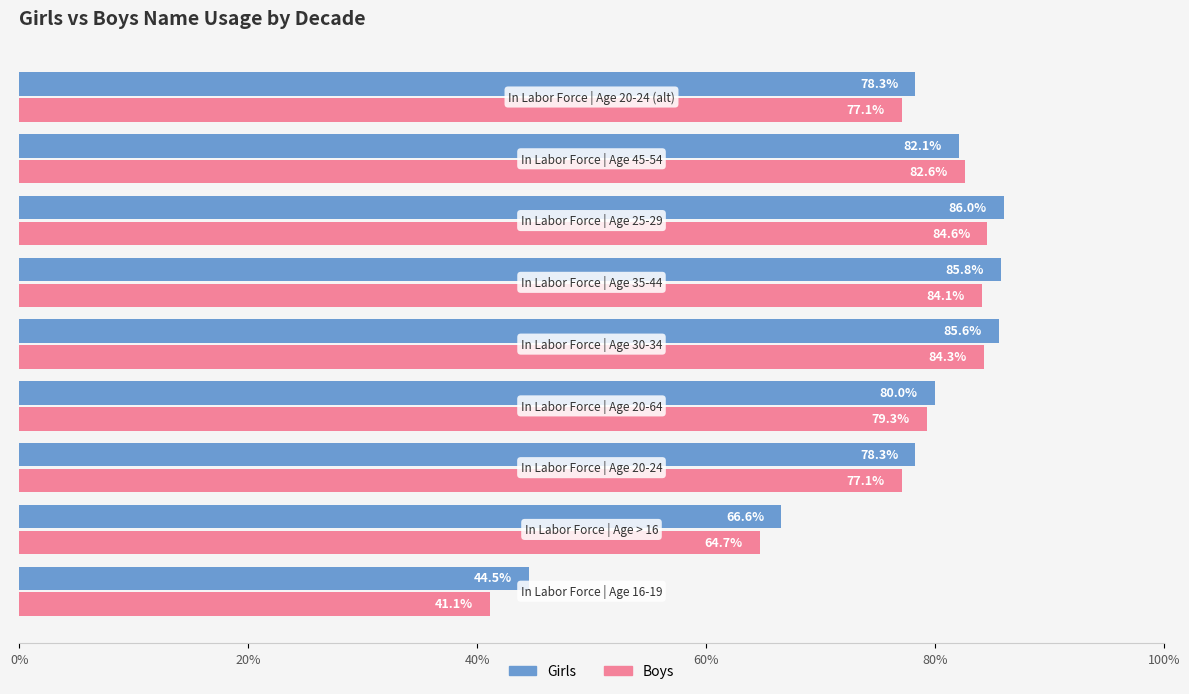

What is the average value of the Girls series?

76.4